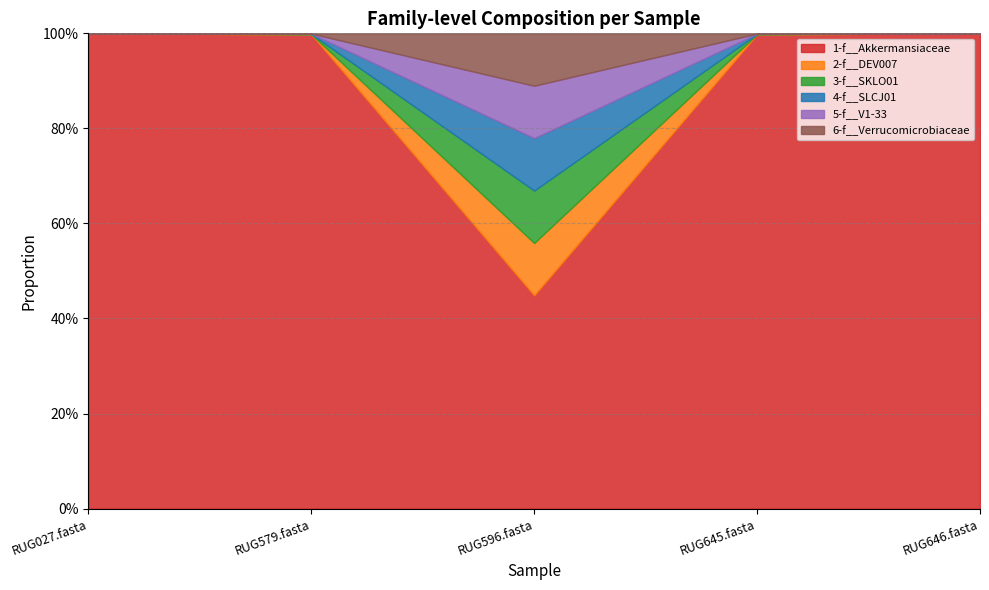

Rank the series at RUG579.fasta from lowest to highest value.

5-f__V1-33, 3-f__SKLO01, 6-f__Verrucomicrobiaceae, 4-f__SLCJ01, 2-f__DEV007, 1-f__Akkermansiaceae